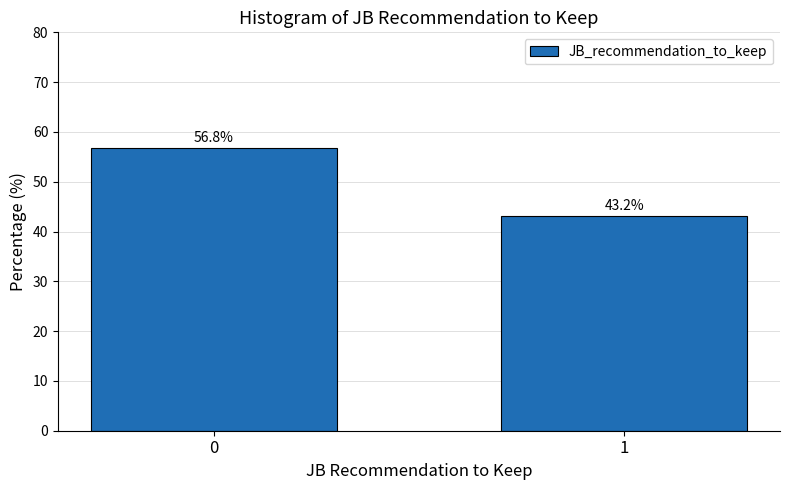

Reading left to right, transcribe all the data shown in this chart.

0=56.8	1=43.2